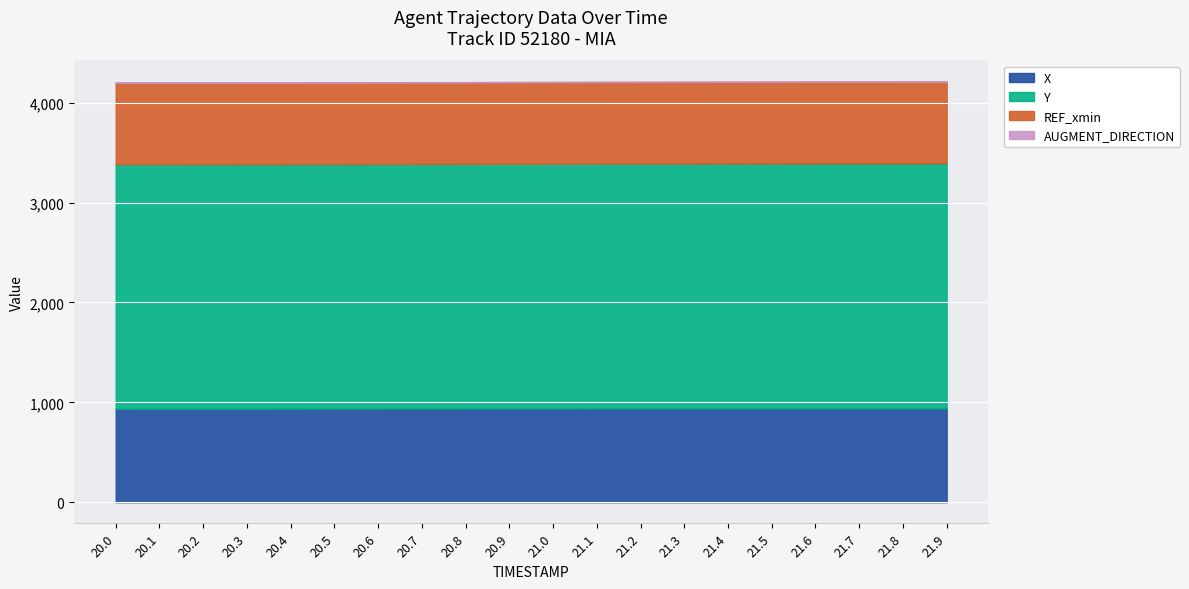

What is the highest value of the X series?

940.9